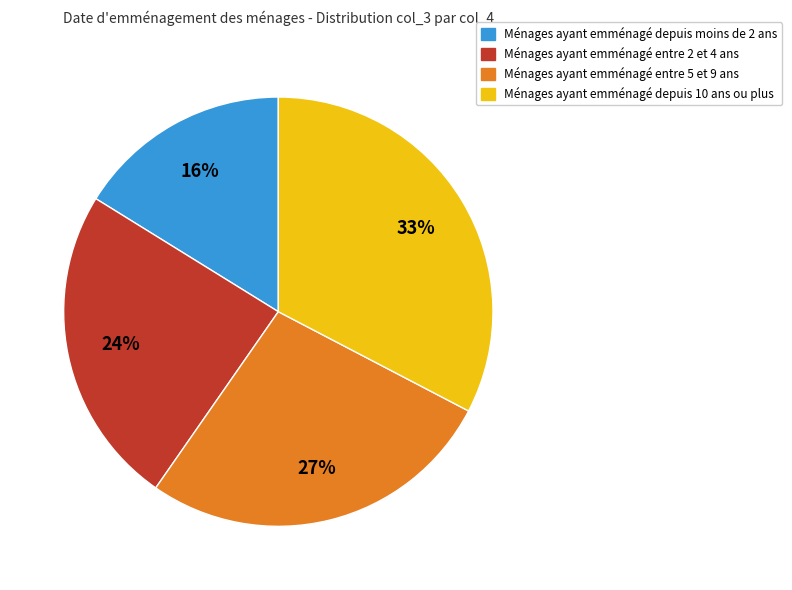

Is there any slice that represents more than half of the pie?

No